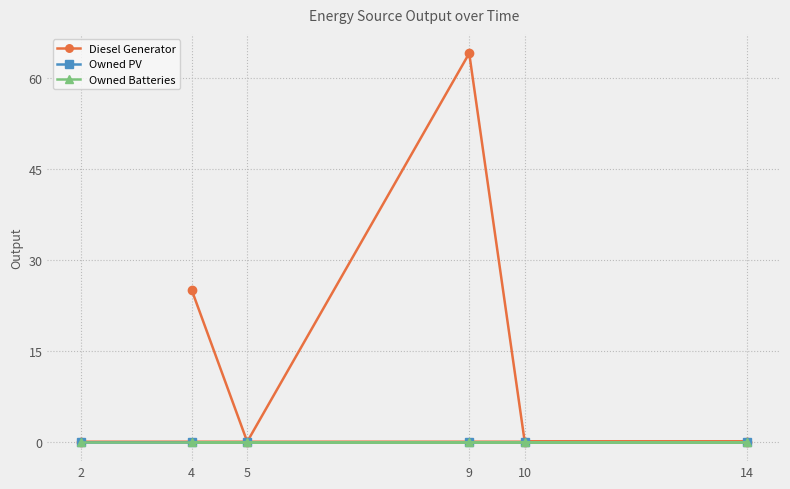

At which category does the chart reach its minimum across all series?

5